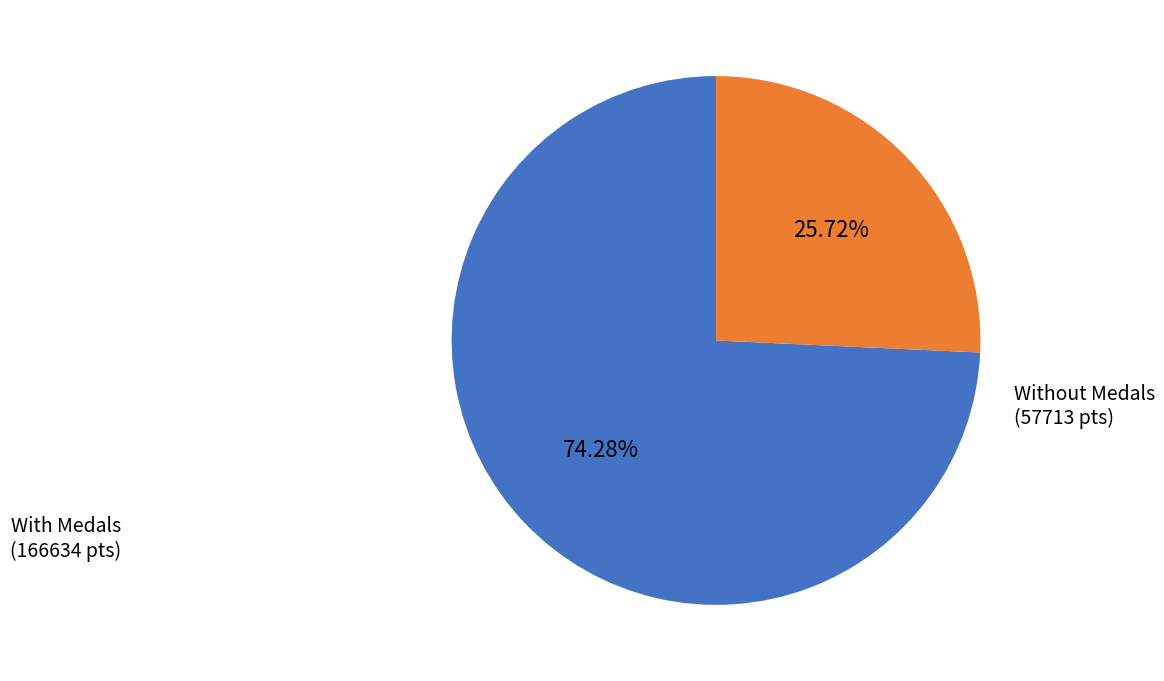

Is there a majority slice in this chart?

Yes